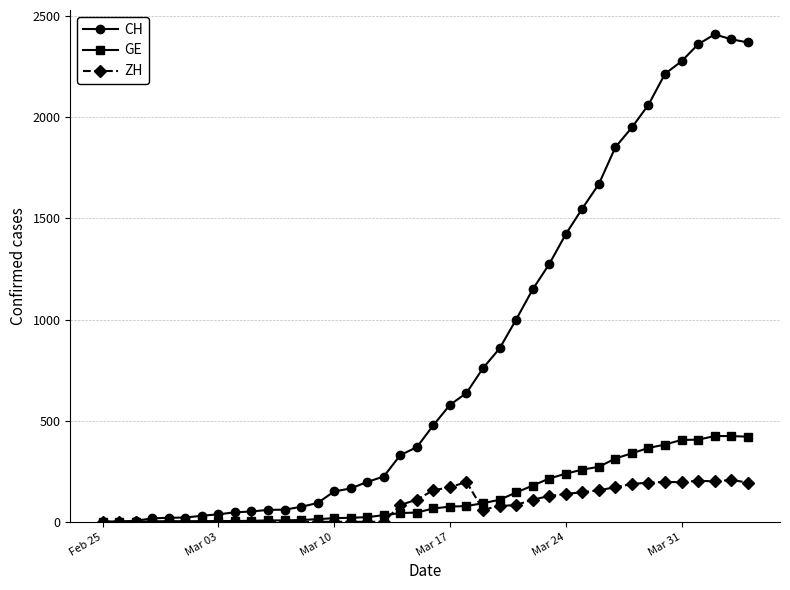

What is the average value of the CH series?

830